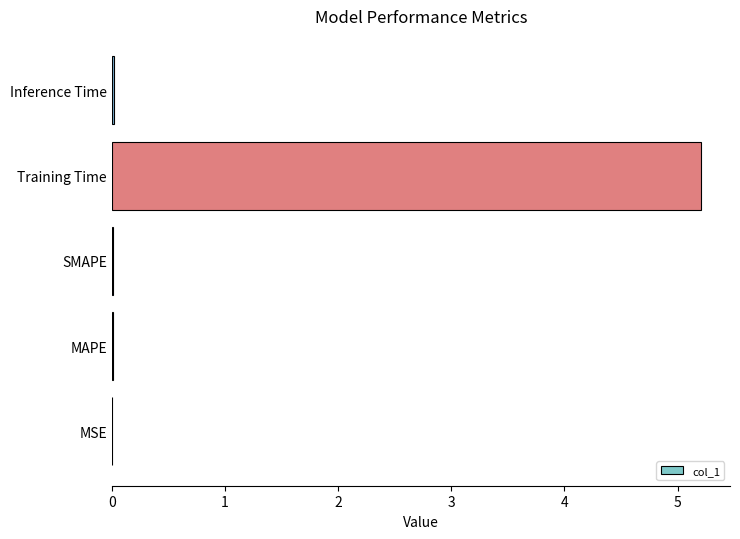

True or false: the data shows 0.0 at Inference Time.

True